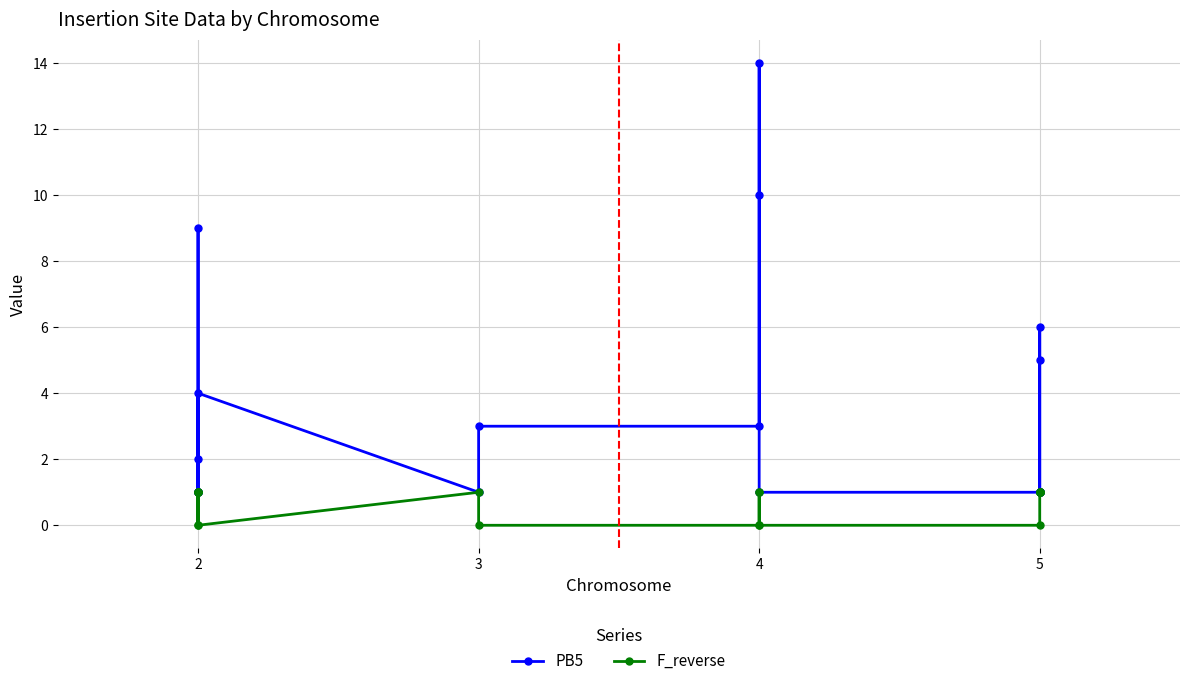

What is the minimum value for PB5?

1